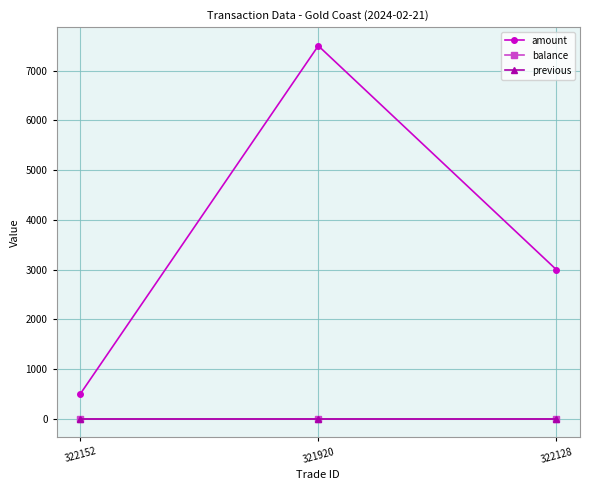

Reading left to right, what are all the values shown in this chart?

amount: 322152=500	321920=7500	322128=3000
balance: 322152=0	321920=0	322128=0
previous: 322152=0	321920=0	322128=0